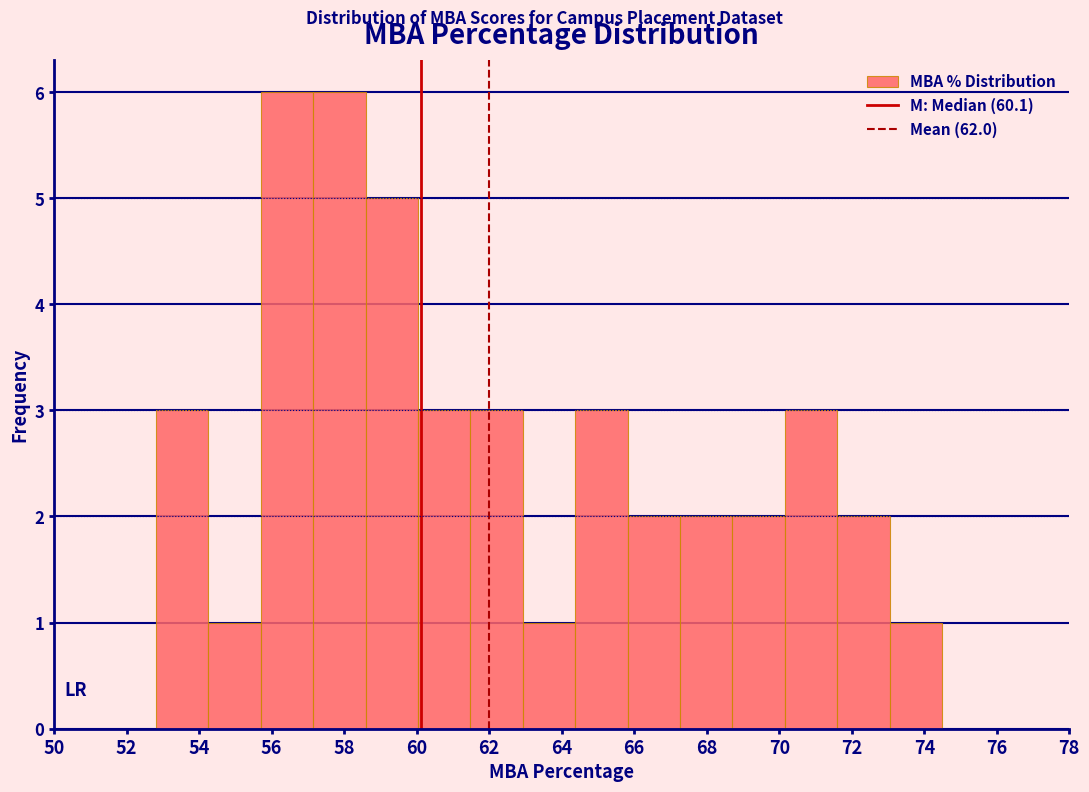

What is the height of the bar covering 68.8 to 70.2 on the x-axis? Neither the bar edges nor the heights are printed on the chart, so give them approximately, as read against the axes.

2